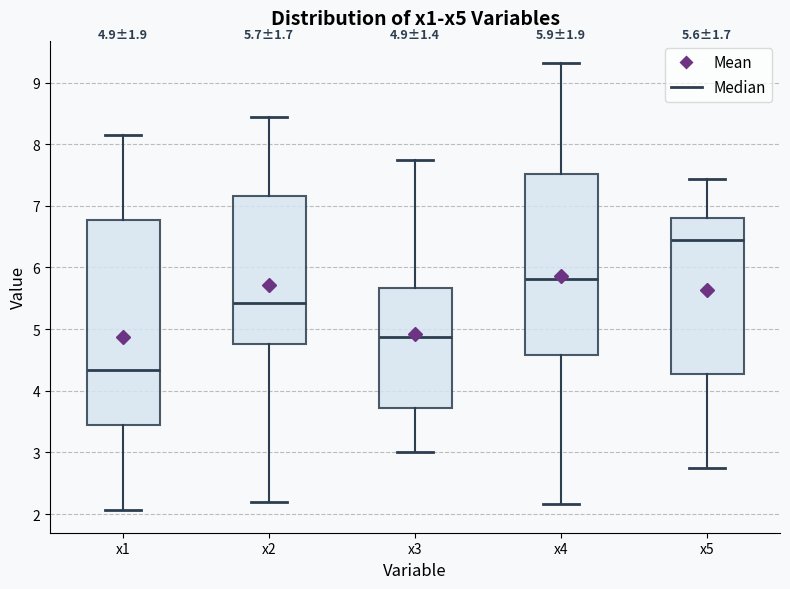

Which box's median line is the lowest?

x1